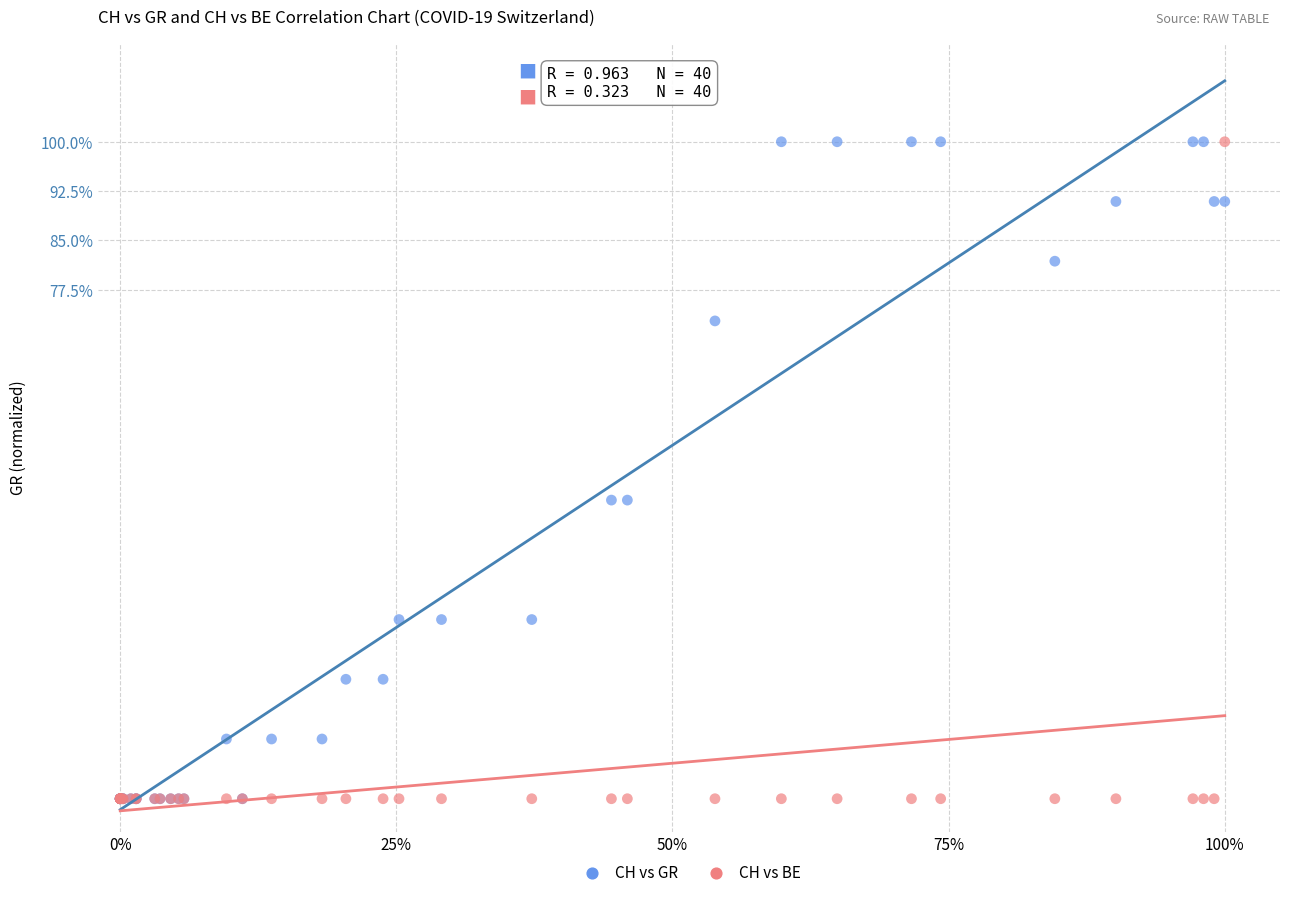

What are all the series names shown in the legend?

CH vs GR, CH vs BE